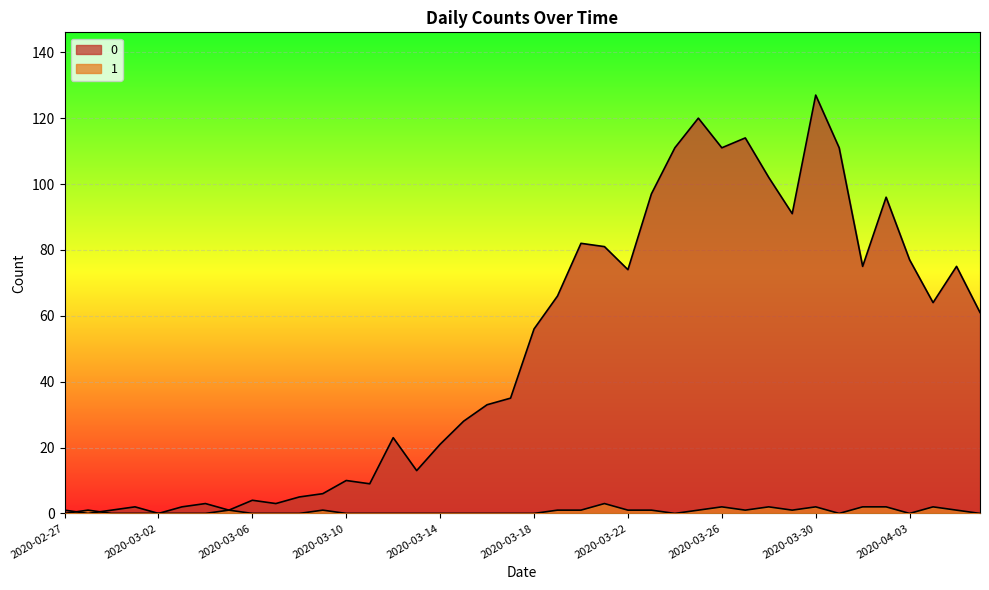

What is the value of the 1 point at the 29th from the left?

2